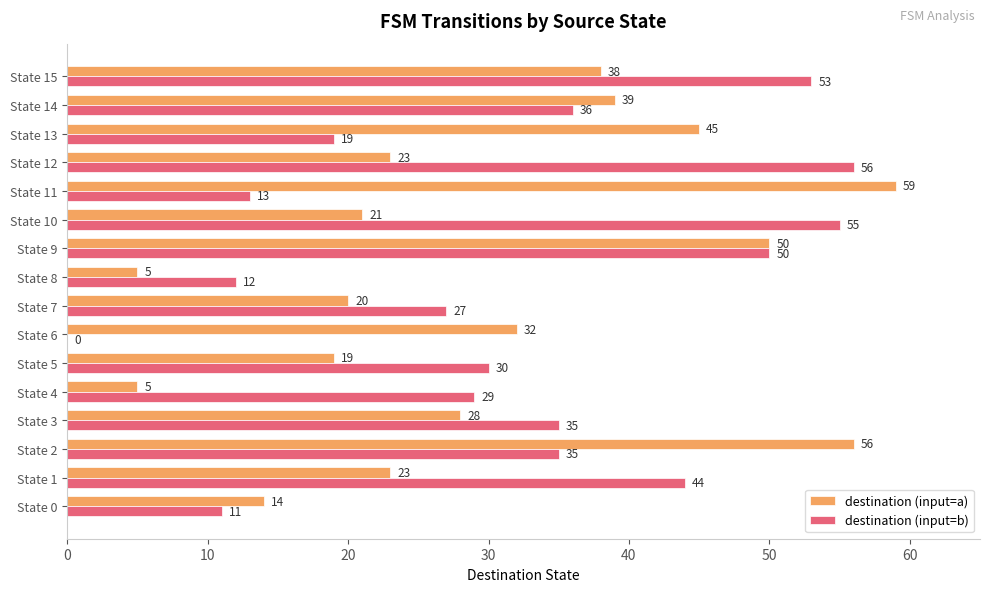

What is the highest value of the destination (input=a) series?

59